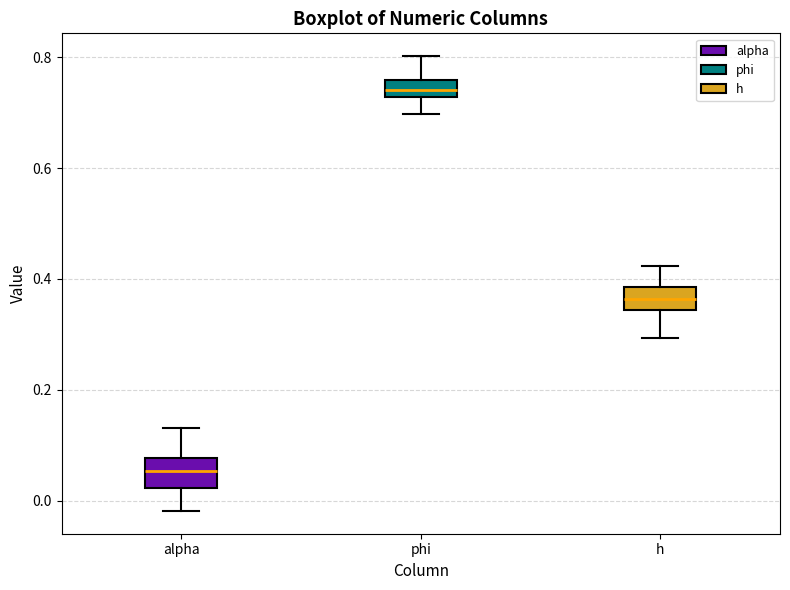

Where does the upper whisker of the box for h end on the y-axis? The values are not printed on the chart, so give them approximately, as read against the axis.

0.42